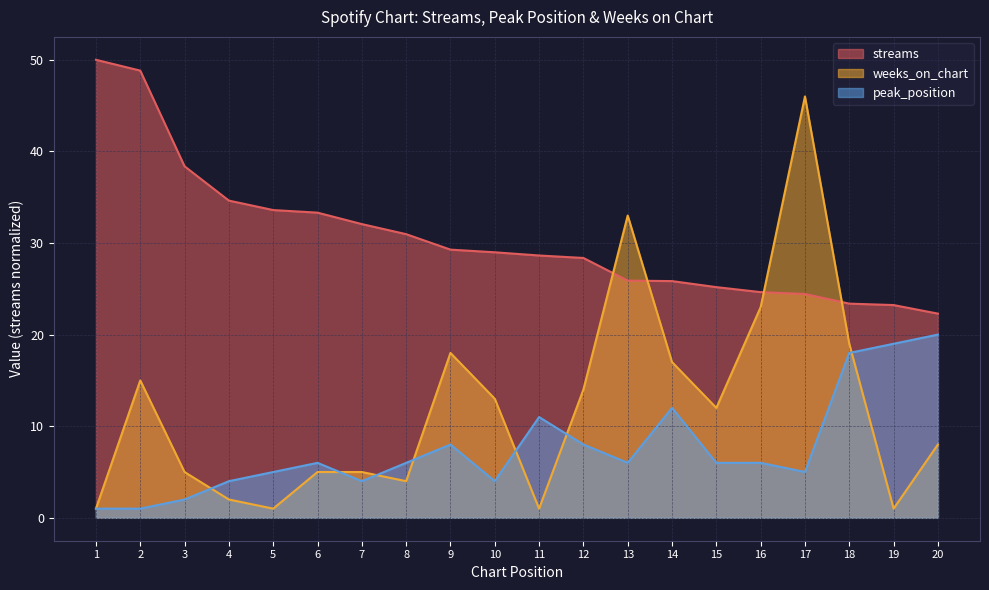

At 2, list the series in order from largest to smallest.

streams, weeks_on_chart, peak_position